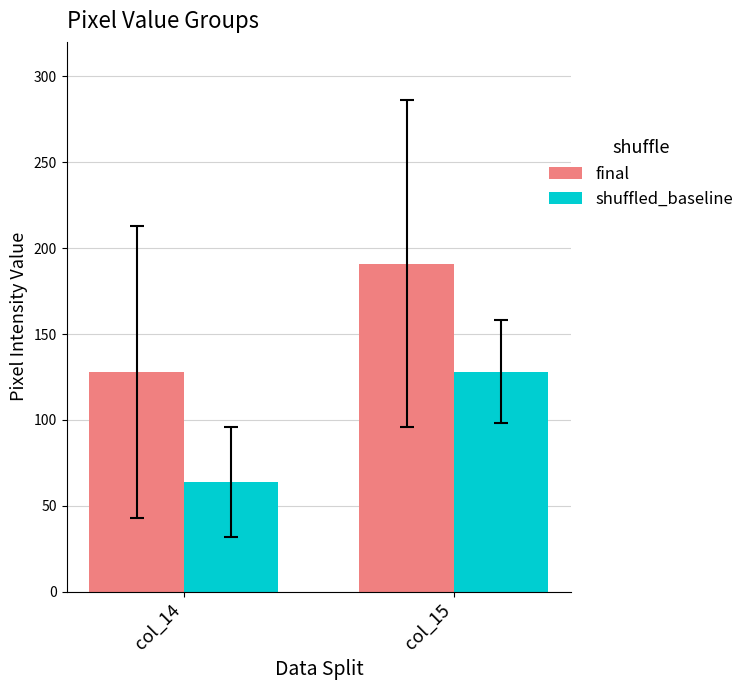

Reading right to left, transcribe all the data shown in this chart.

final: col_15=191	col_14=128
shuffled_baseline: col_15=128	col_14=64